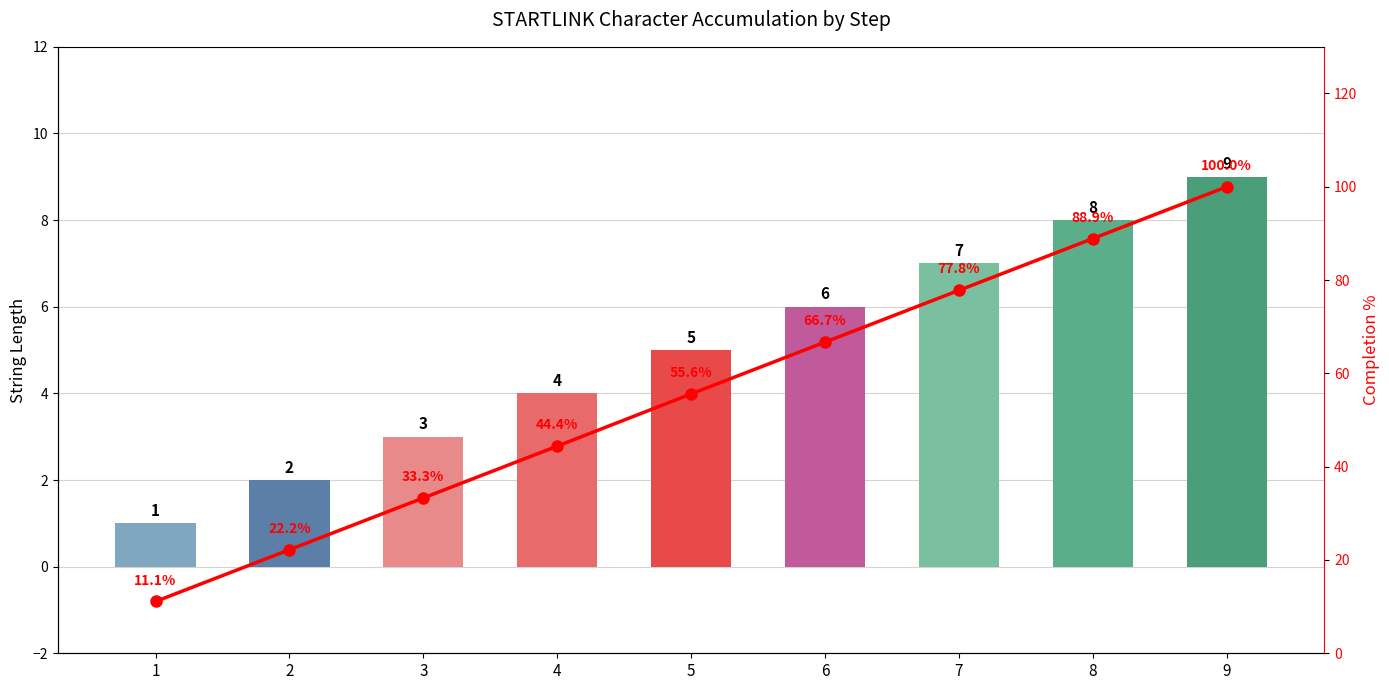

Reading left to right, extract all data points from this chart.

String Length: 1=1.0	2=2.0	3=3.0	4=4.0	5=5.0	6=6.0	7=7.0	8=8.0	9=9.0
Completion %: 1=11.1	2=22.2	3=33.3	4=44.4	5=55.6	6=66.7	7=77.8	8=88.9	9=100.0